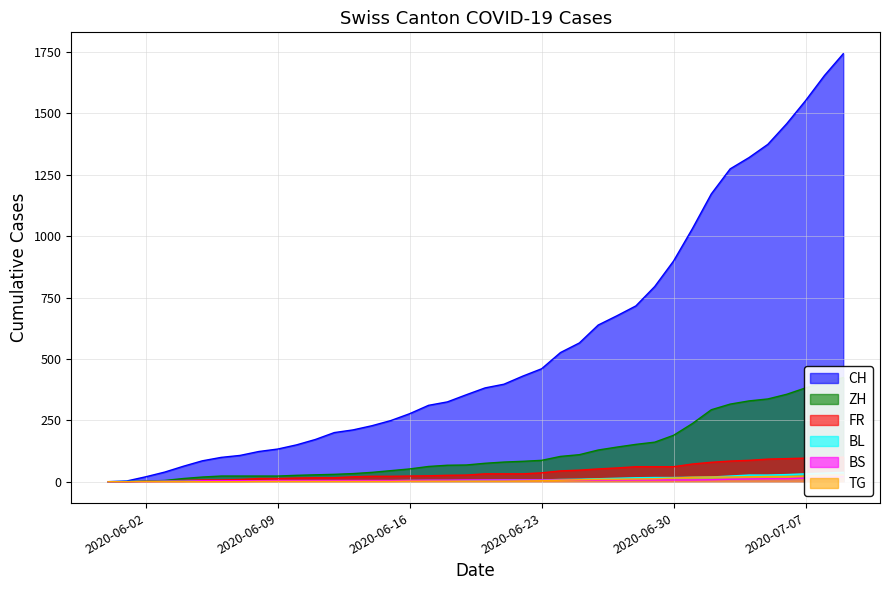

How many positive values does the TG series have?

32